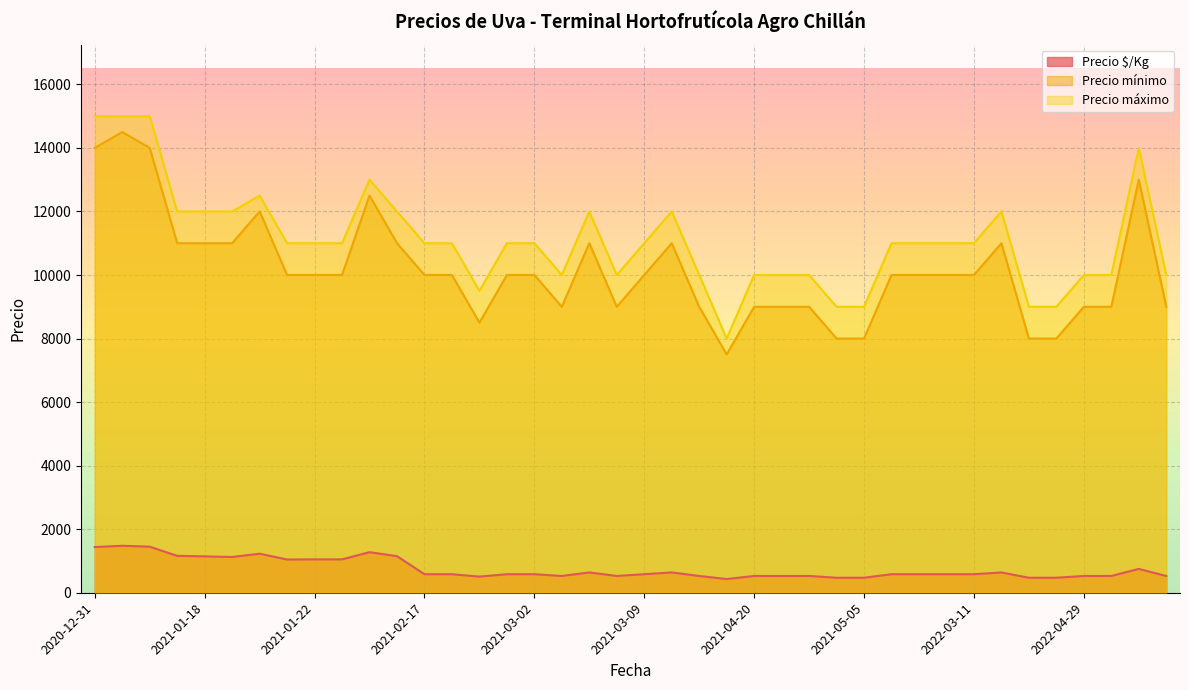

The value of Precio máximo at 2021-04-20 is 10000. True or false?

True